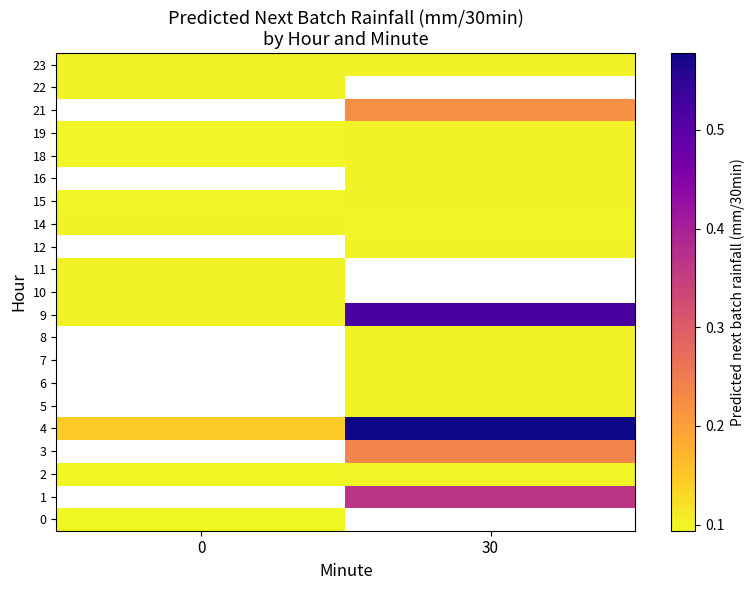

What is the minimum value shown in the chart?

0.1